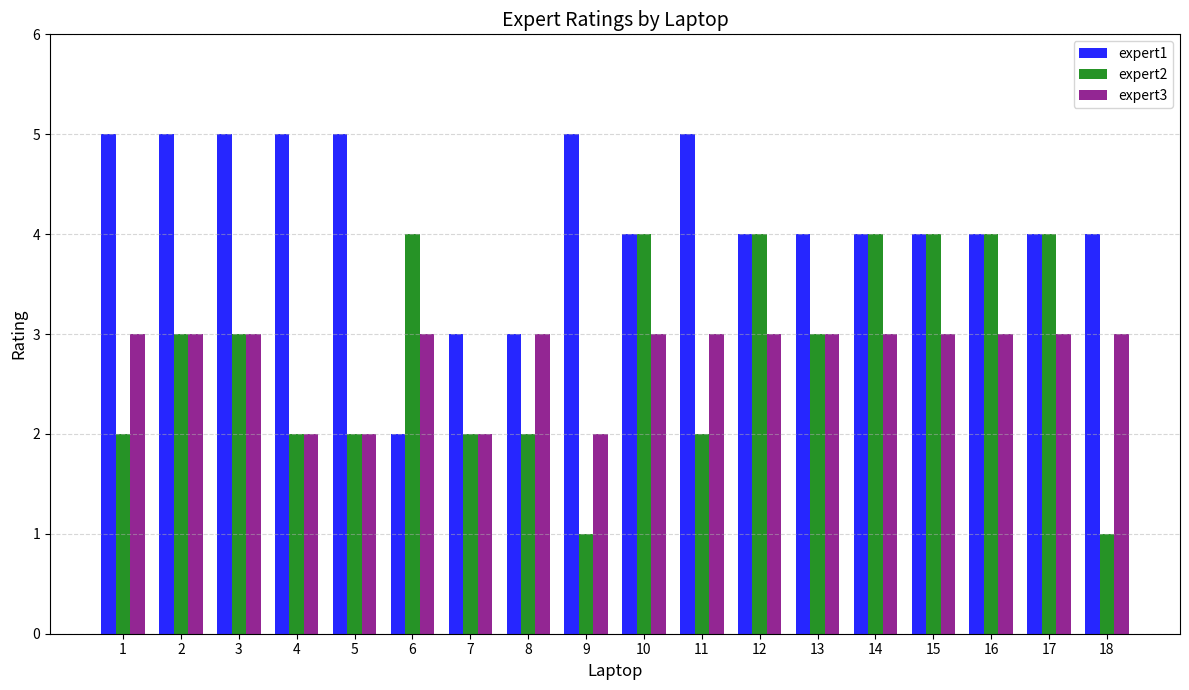

What is the sum of all expert3 values?

50